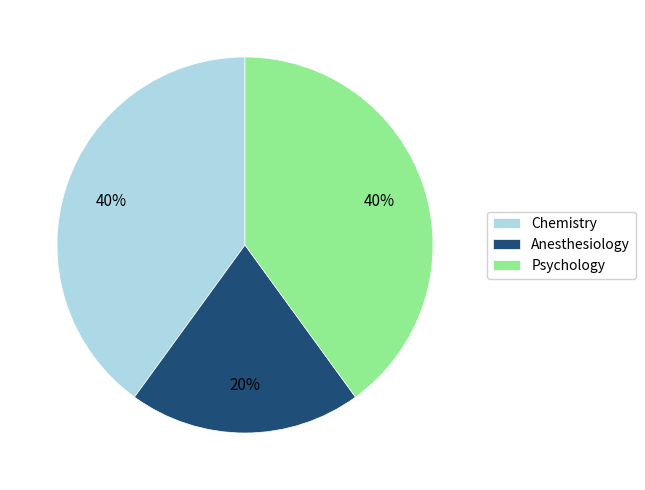

Do Psychology and Anesthesiology together represent more than half of the pie?

Yes